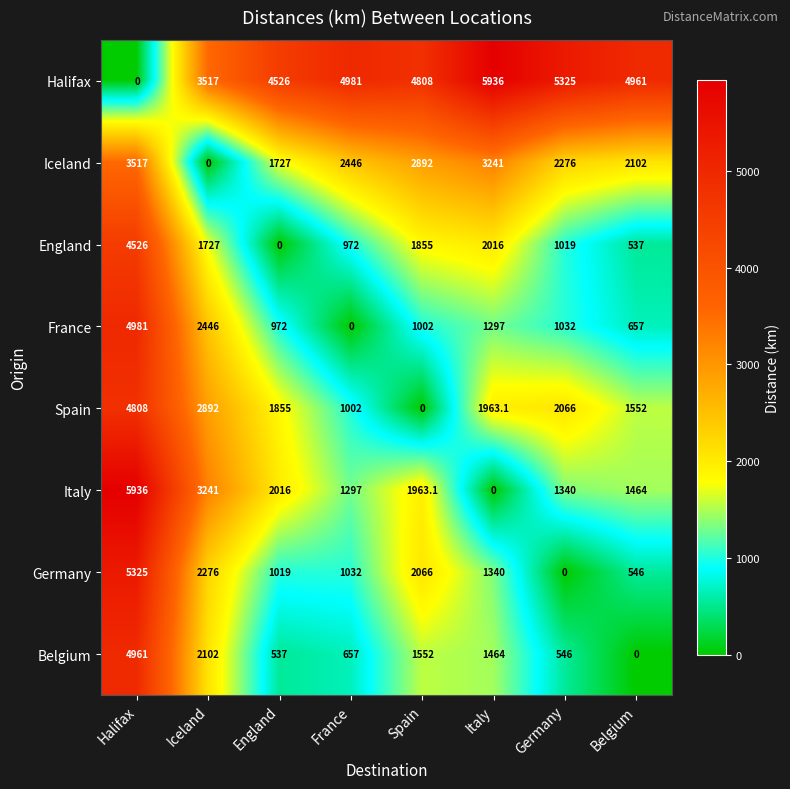

What is the sum of all Belgium values?

11819.0